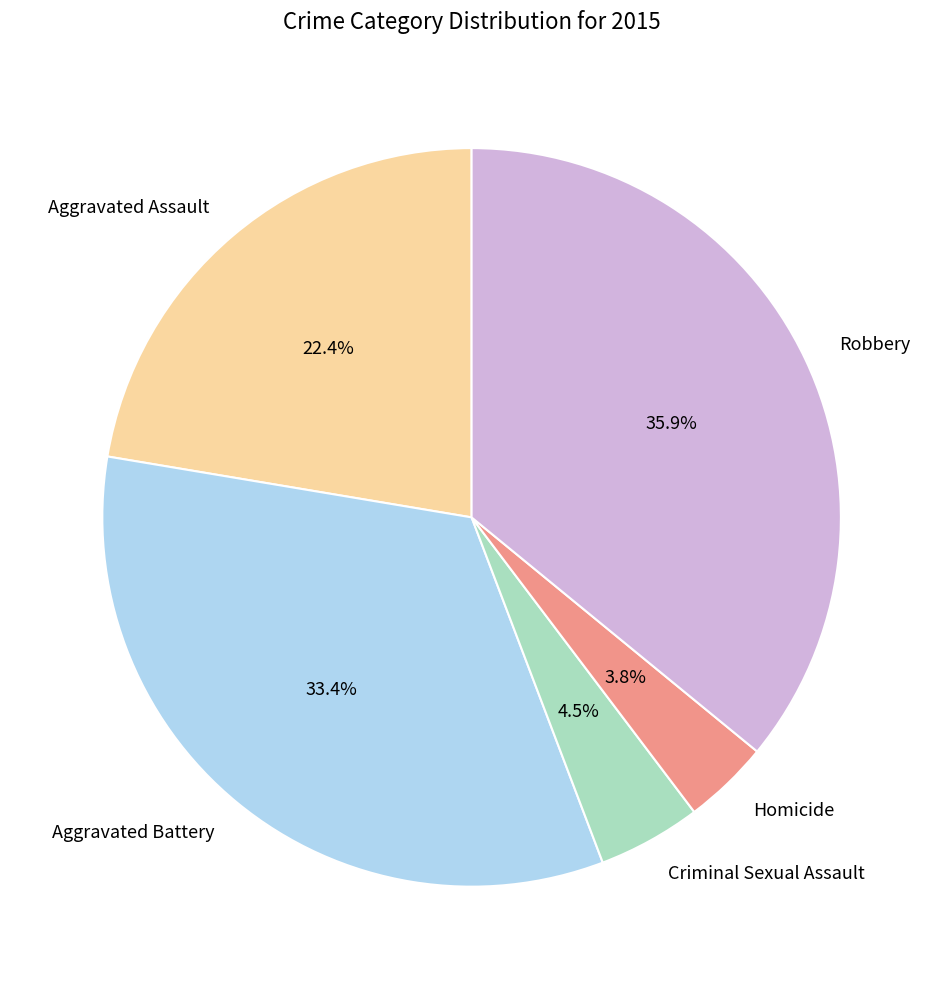

What percentage is the Robbery slice, to the nearest percent?

36%